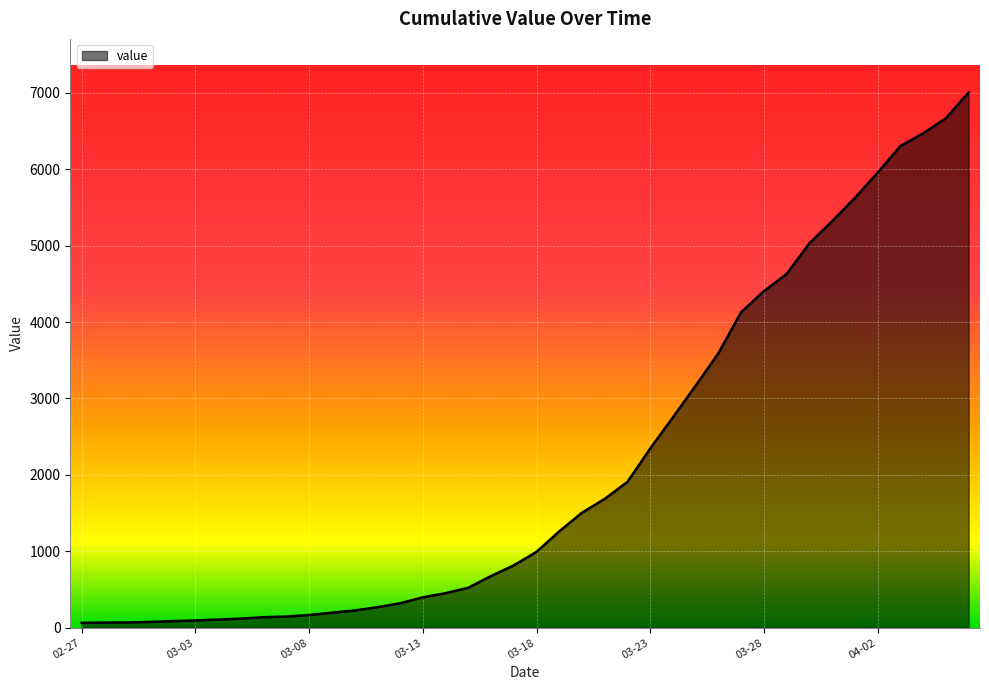

What is the maximum value shown in the chart?

7004